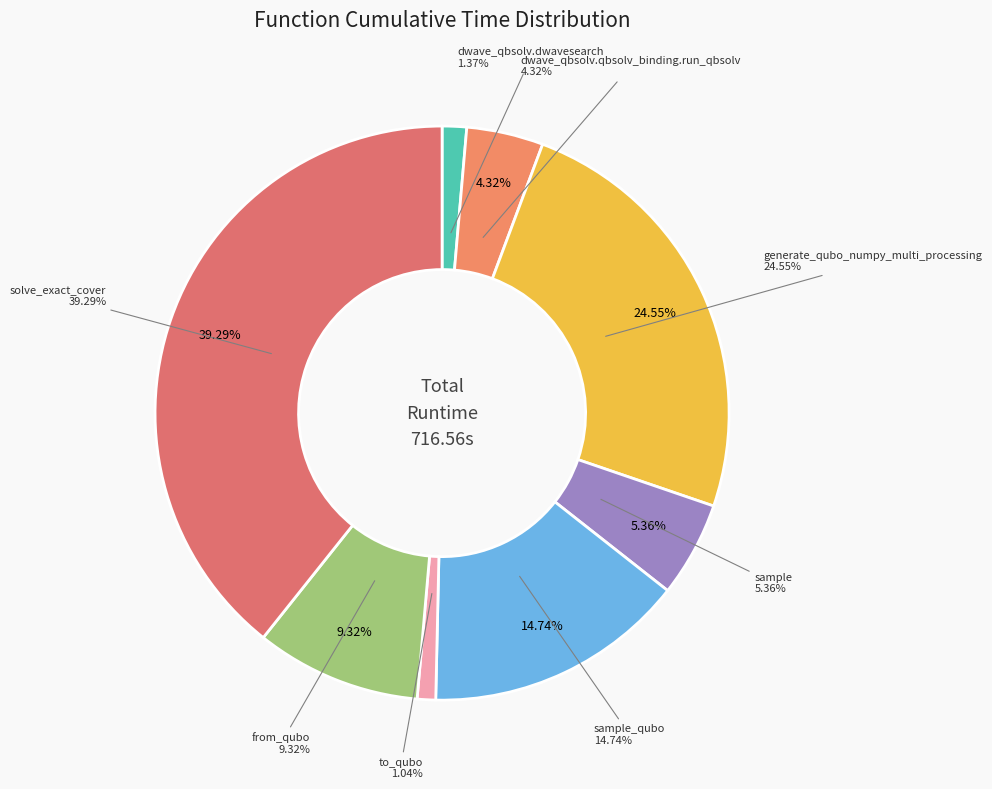

Is there a majority slice in this chart?

No